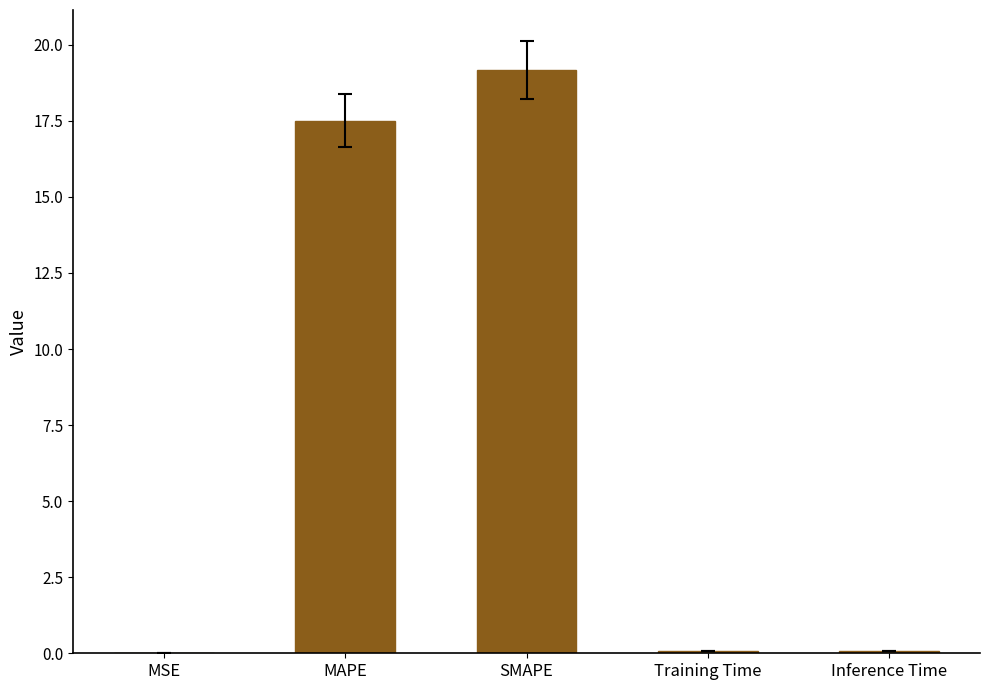

At which category does the chart reach its peak across all series?

SMAPE